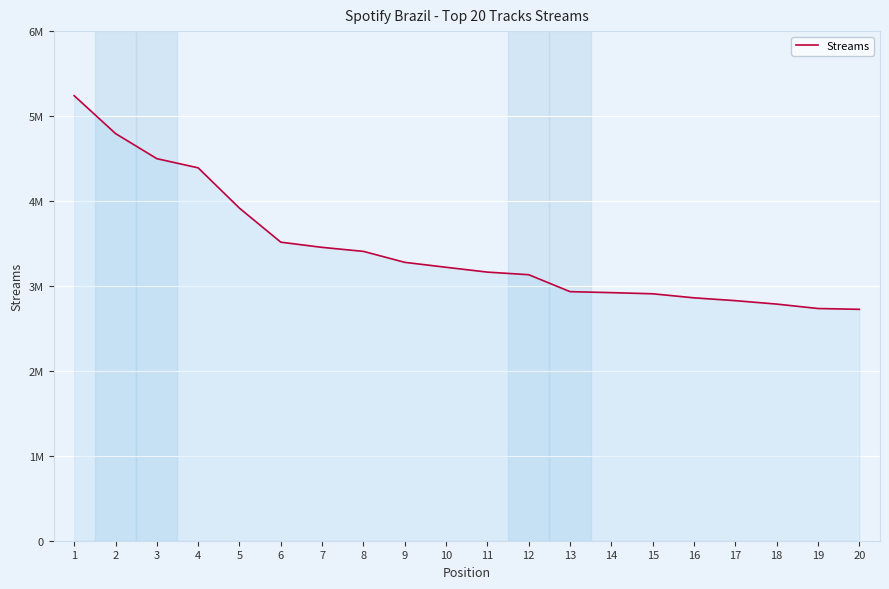

Does the chart have visible grid lines?

Yes